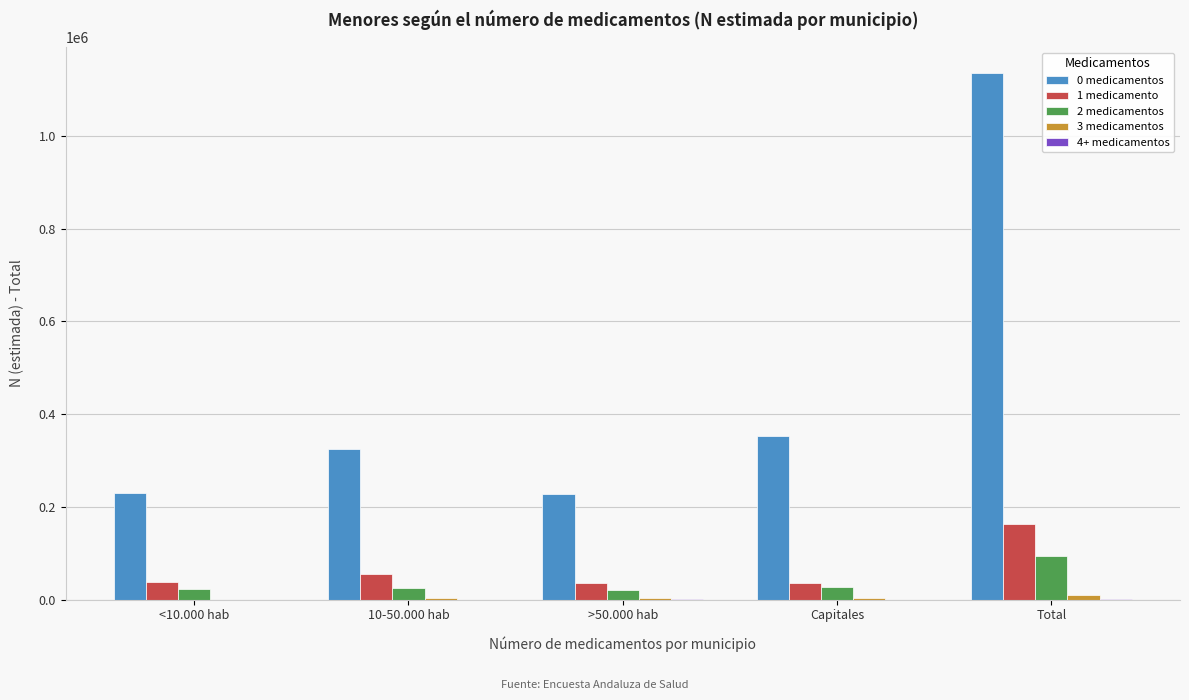

Which label corresponds to the largest value in the chart?

Total